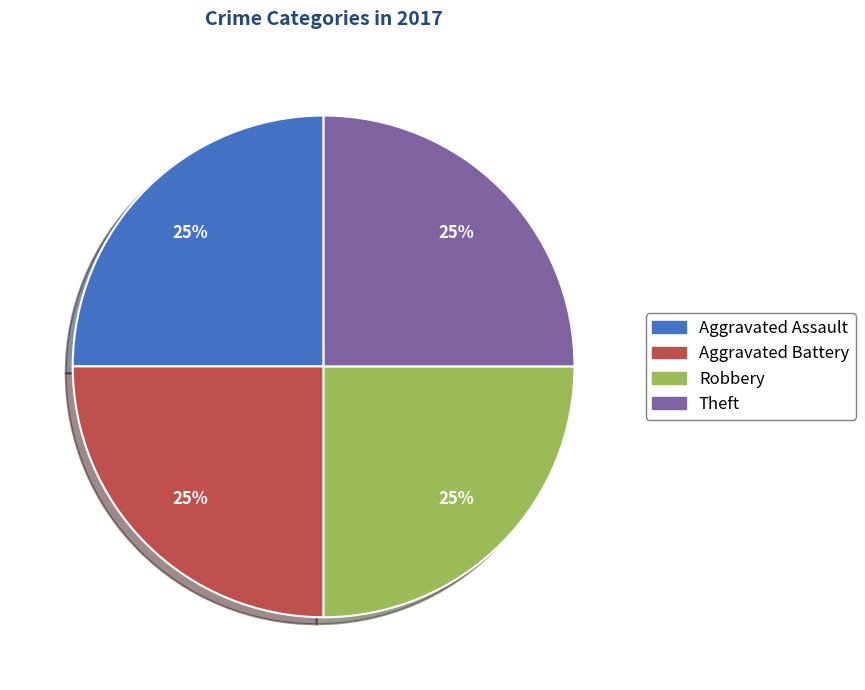

How many slices are in this pie chart?

4